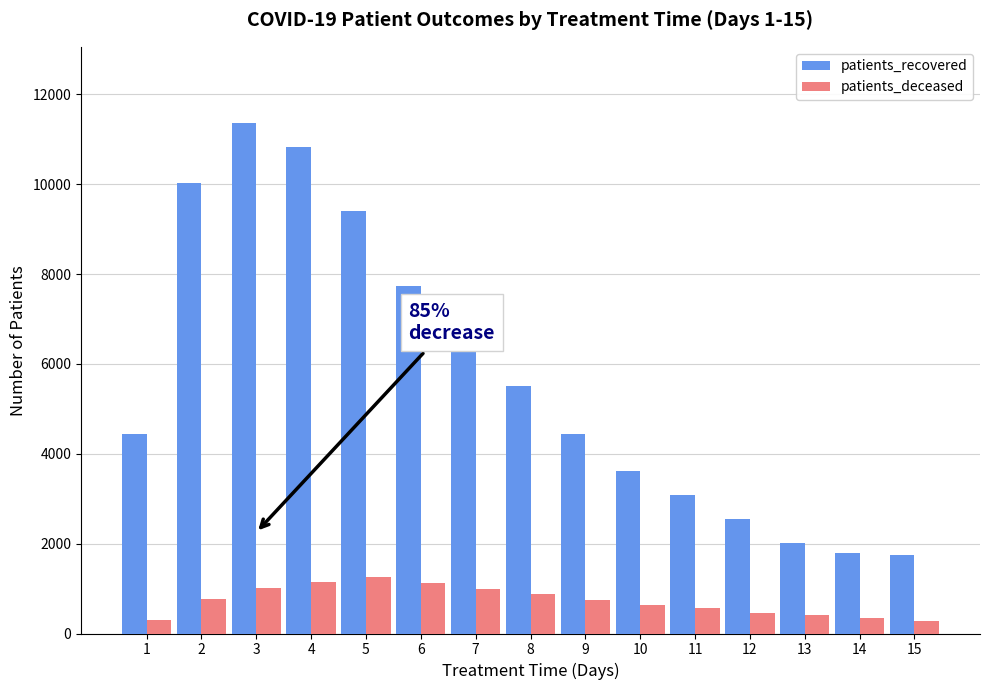

What is the difference between the patients_deceased values at 10 and 7?

340